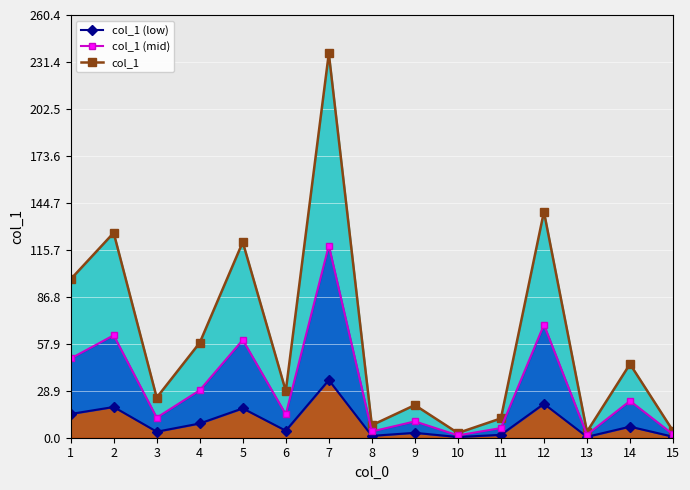

Is it true that the value at 15 is 4.2?

True